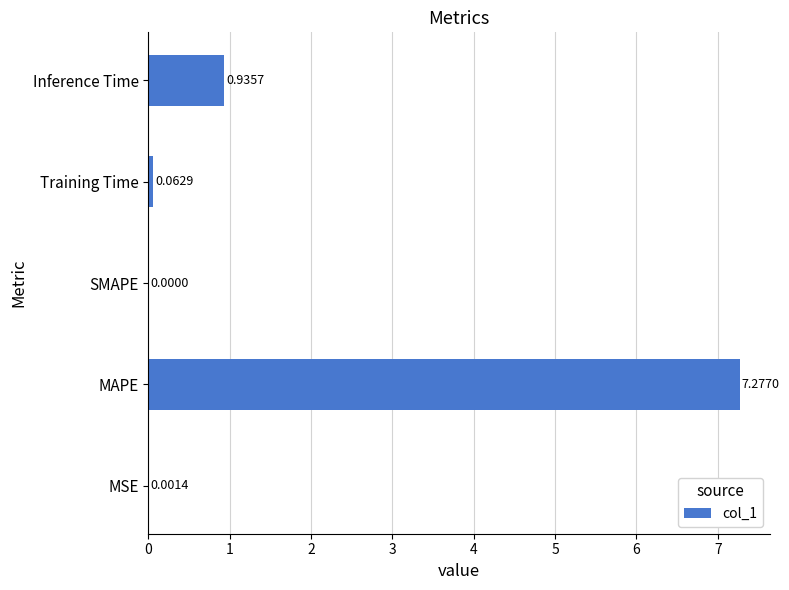

What is the change in value from MAPE to Training Time?

-7.2